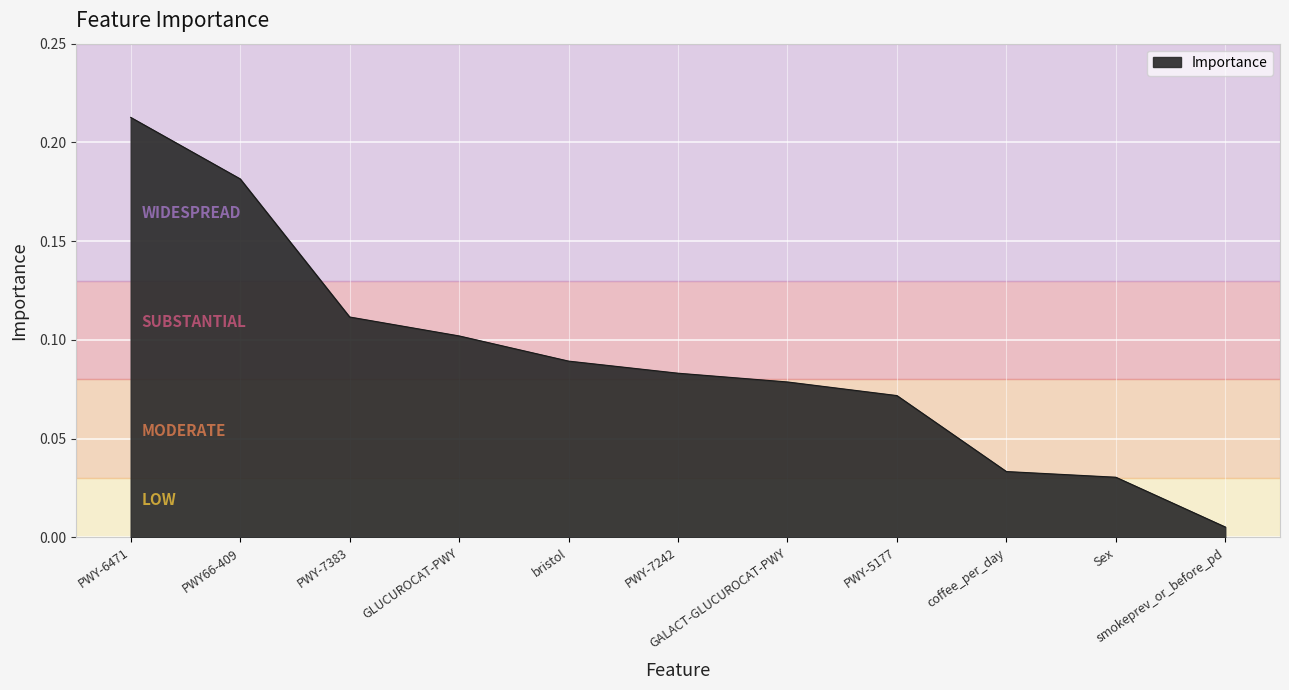

Rank the categories by value from highest to lowest.

PWY-6471, PWY66-409, PWY-7383, GLUCUROCAT-PWY, bristol, PWY-7242, GALACT-GLUCUROCAT-PWY, PWY-5177, coffee_per_day, Sex, smokeprev_or_before_pd